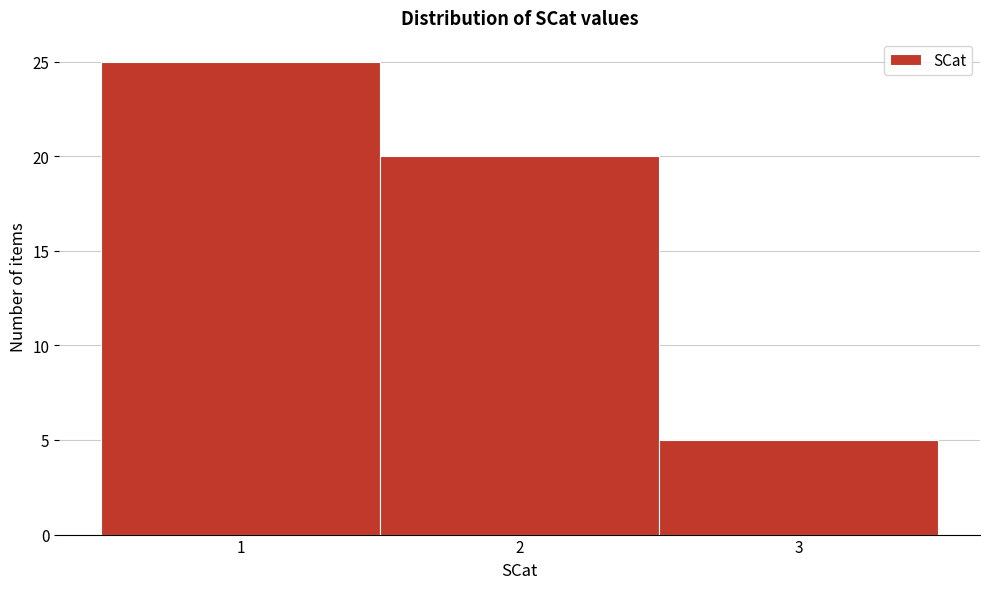

Reading left to right, list every bar in this chart as the range it spans on the x-axis followed by its height. The values are not printed on the chart, so give them approximately, as read against the axis.

0.5 to 1.5: 25
1.5 to 2.5: 20
2.5 to 3.5: 5